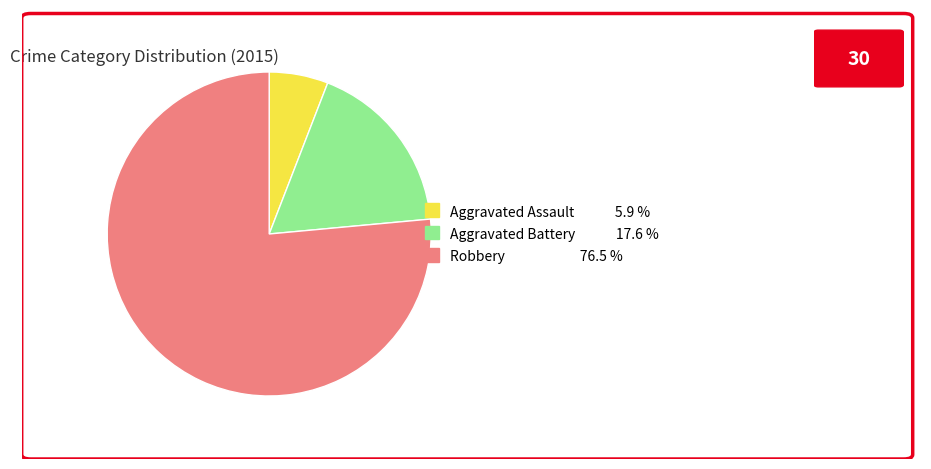

How many segments does this pie chart have?

3